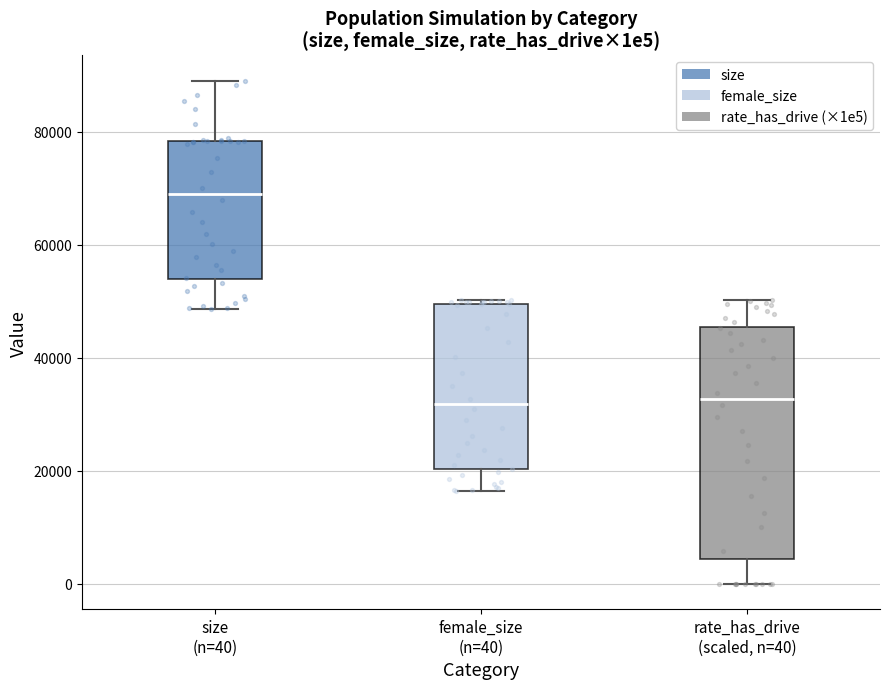

Reading left to right, transcribe this box plot: for each box, give where its median line is, the range the box spans, and where its two whiskers end, as read against the y-axis. The values are not printed on the chart, so give them approximately, as read against the axis.

size (n=40): median 68000, box 54000 to 78000, whiskers 48000 to 90000
female_size (n=40): median 32000, box 20000 to 50000, whiskers 16000 to 50000 (just above the box's upper edge)
rate_has_drive (scaled, n=40): median 32000, box 4000 to 46000, whiskers 0 to 50000